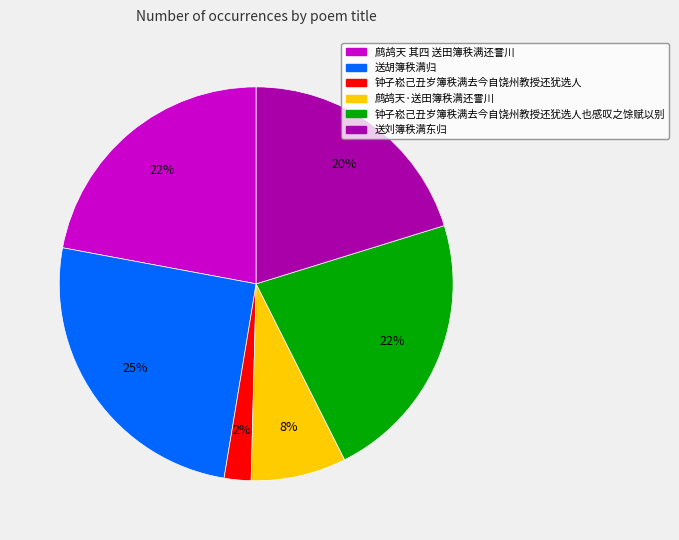

Does any single category account for the majority?

No